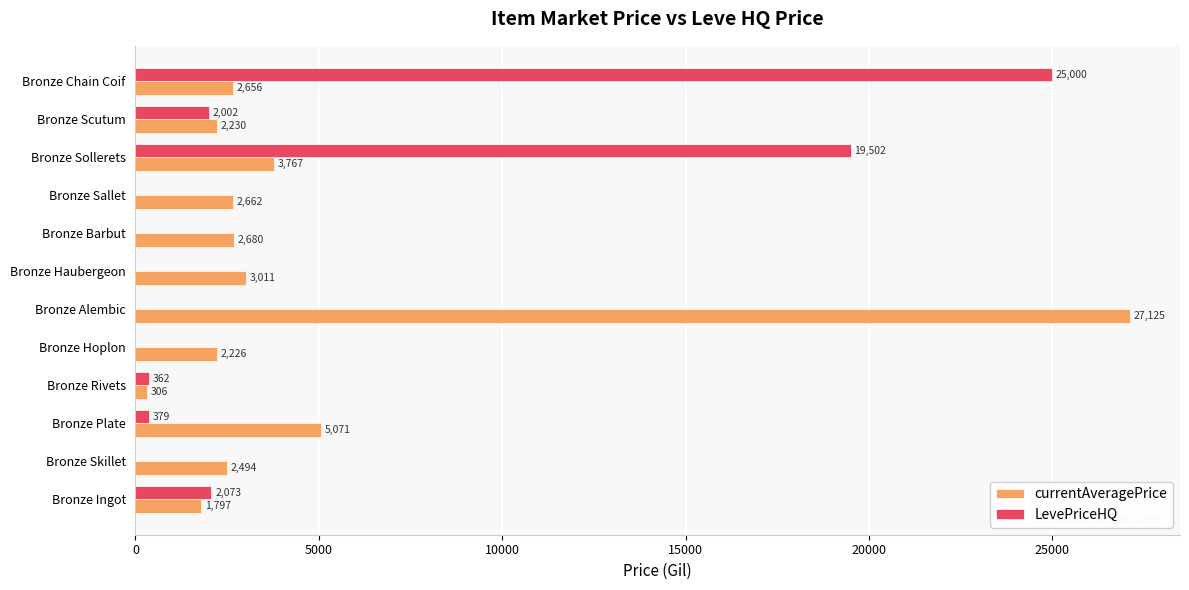

What is the maximum value for LevePriceHQ?

25000.0